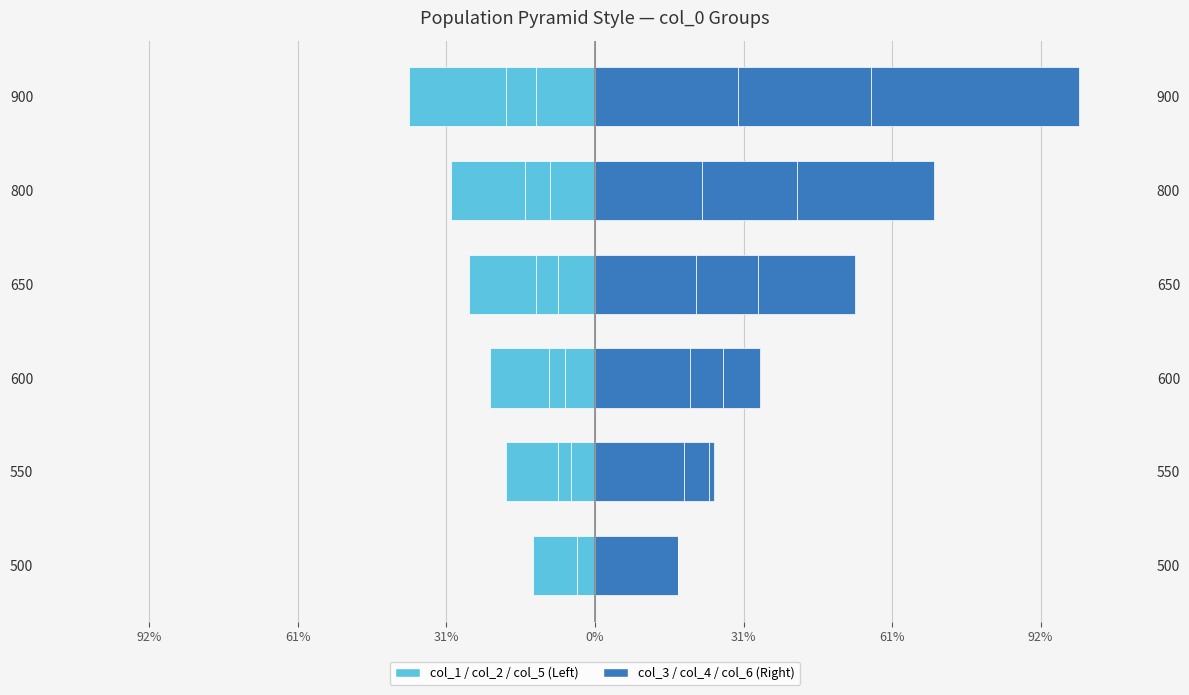

Which series has the largest total across all categories?

col_3